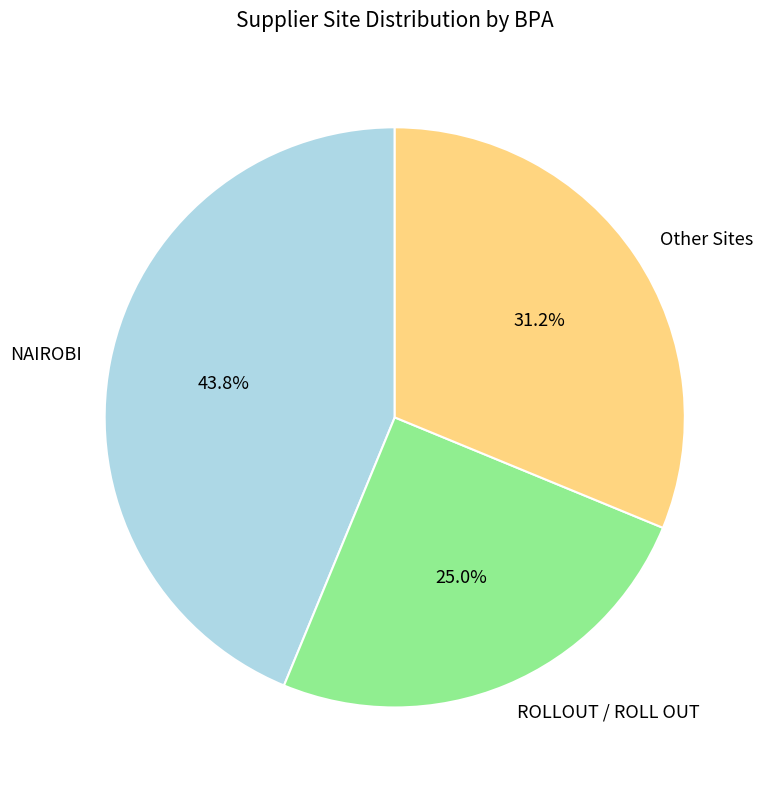

Is there any slice that represents more than half of the pie?

No